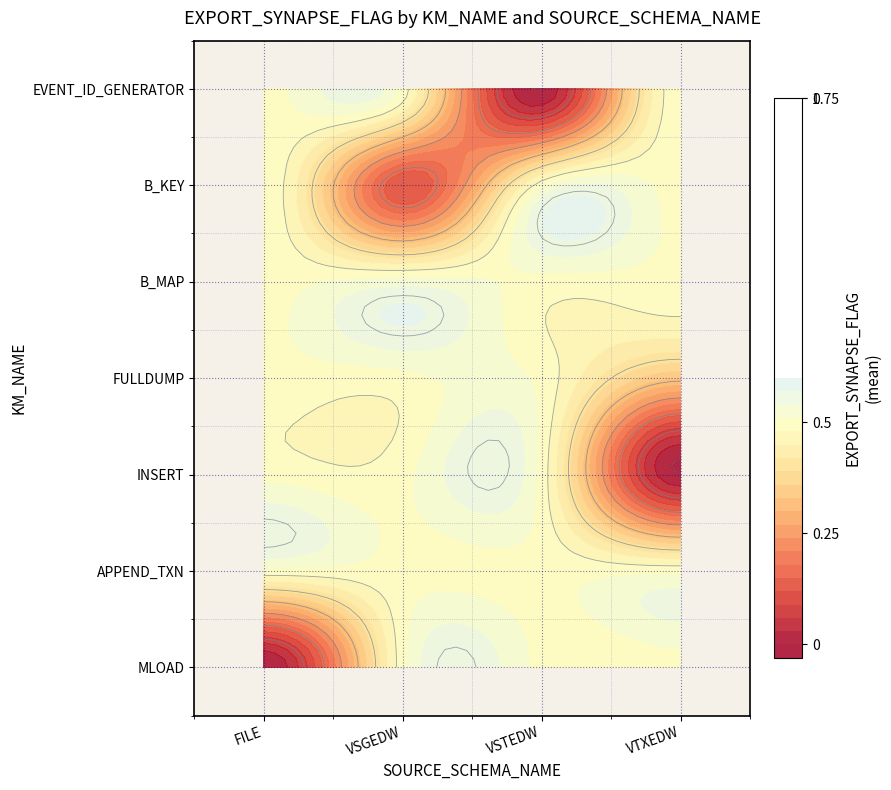

At VTXEDW, list the series in order from smallest to largest.

INSERT, EVENT_ID_GENERATOR, B_KEY, B_MAP, FULLDUMP, APPEND_TXN, MLOAD